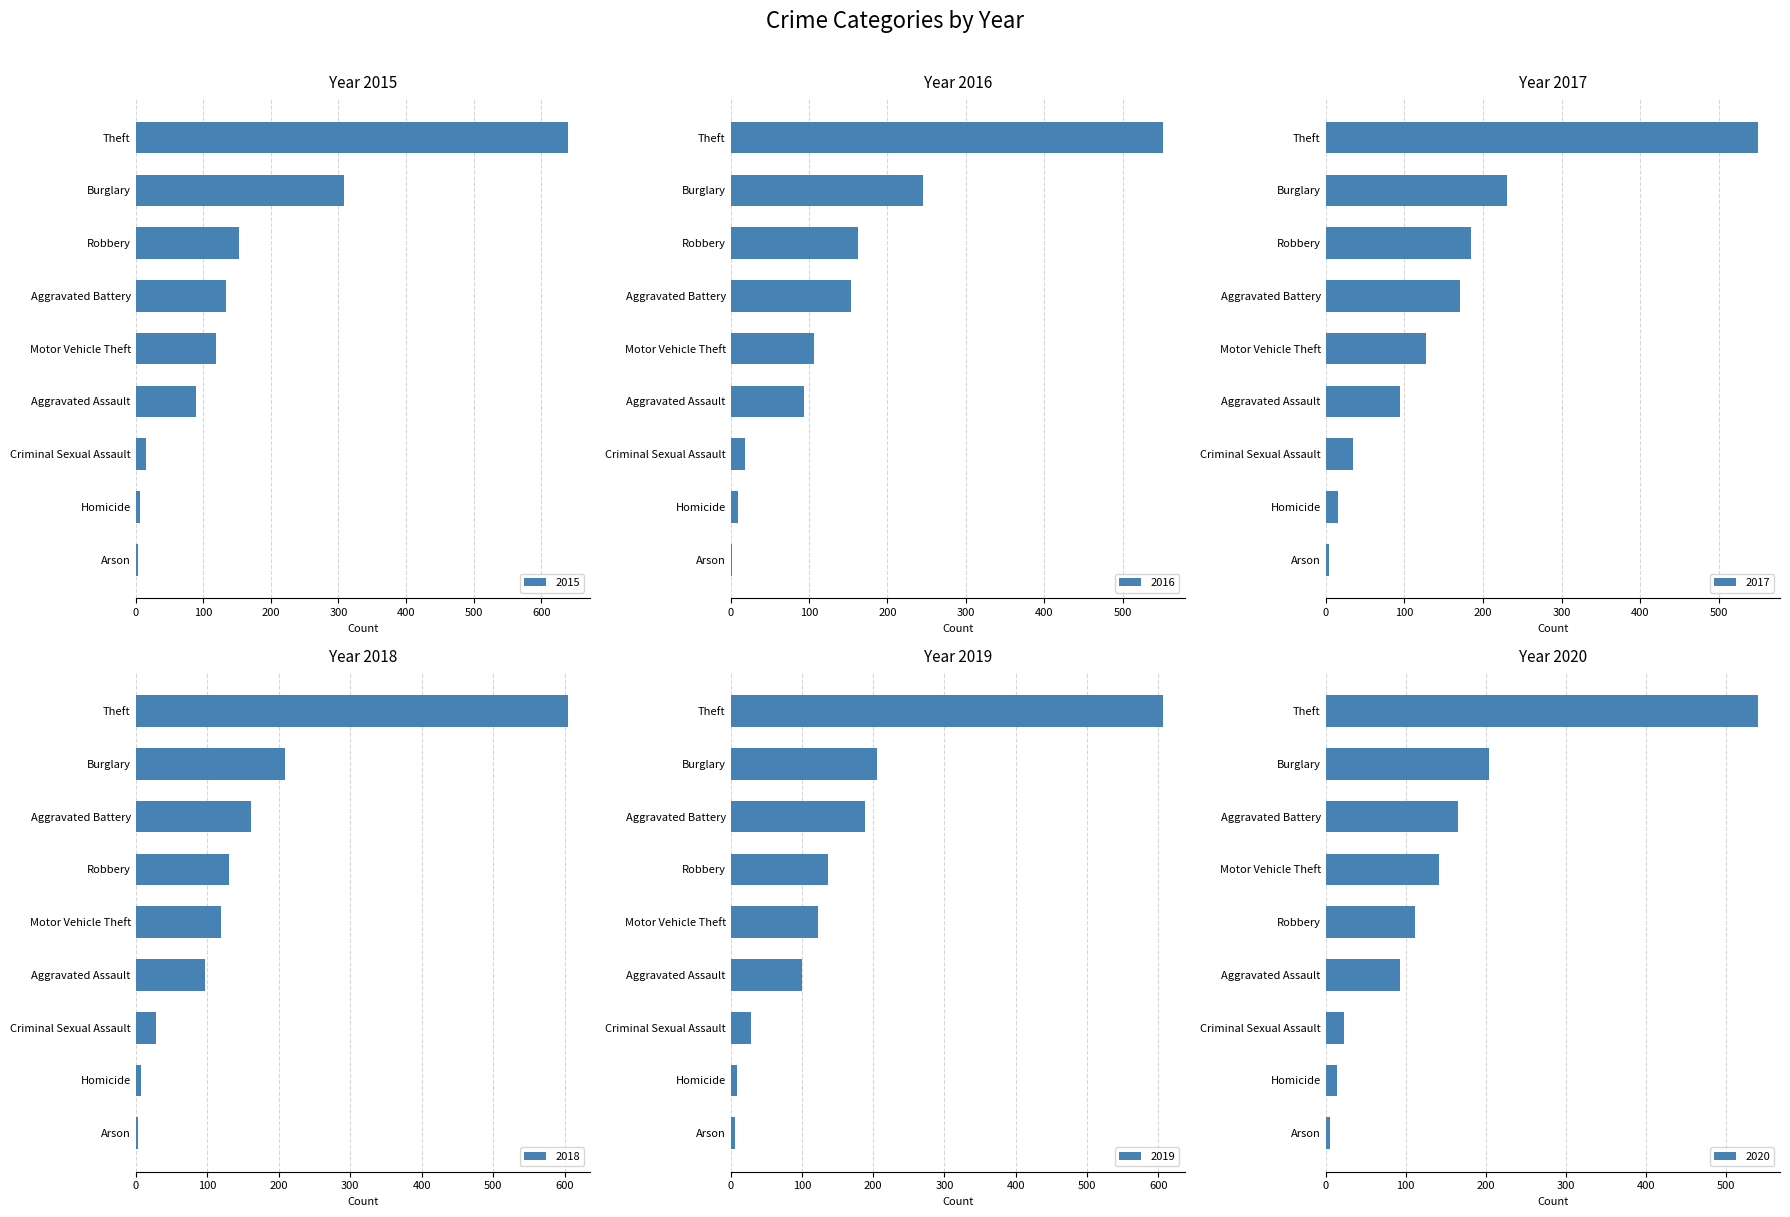

Rank the series at Criminal Sexual Assault from highest to lowest value.

2017, 2018, 2019, 2020, 2016, 2015